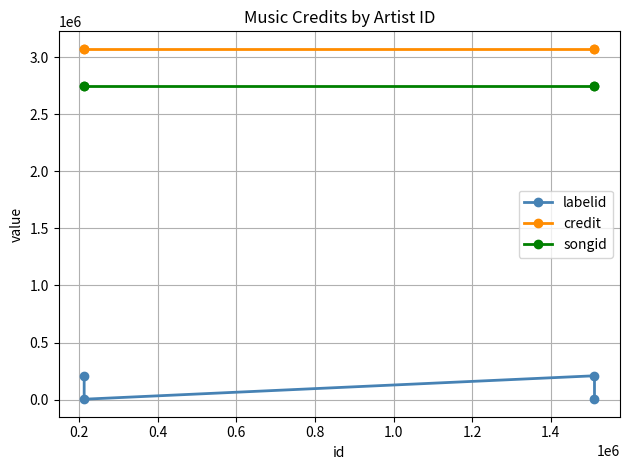

True or false: credit and songid cross at least once.

False